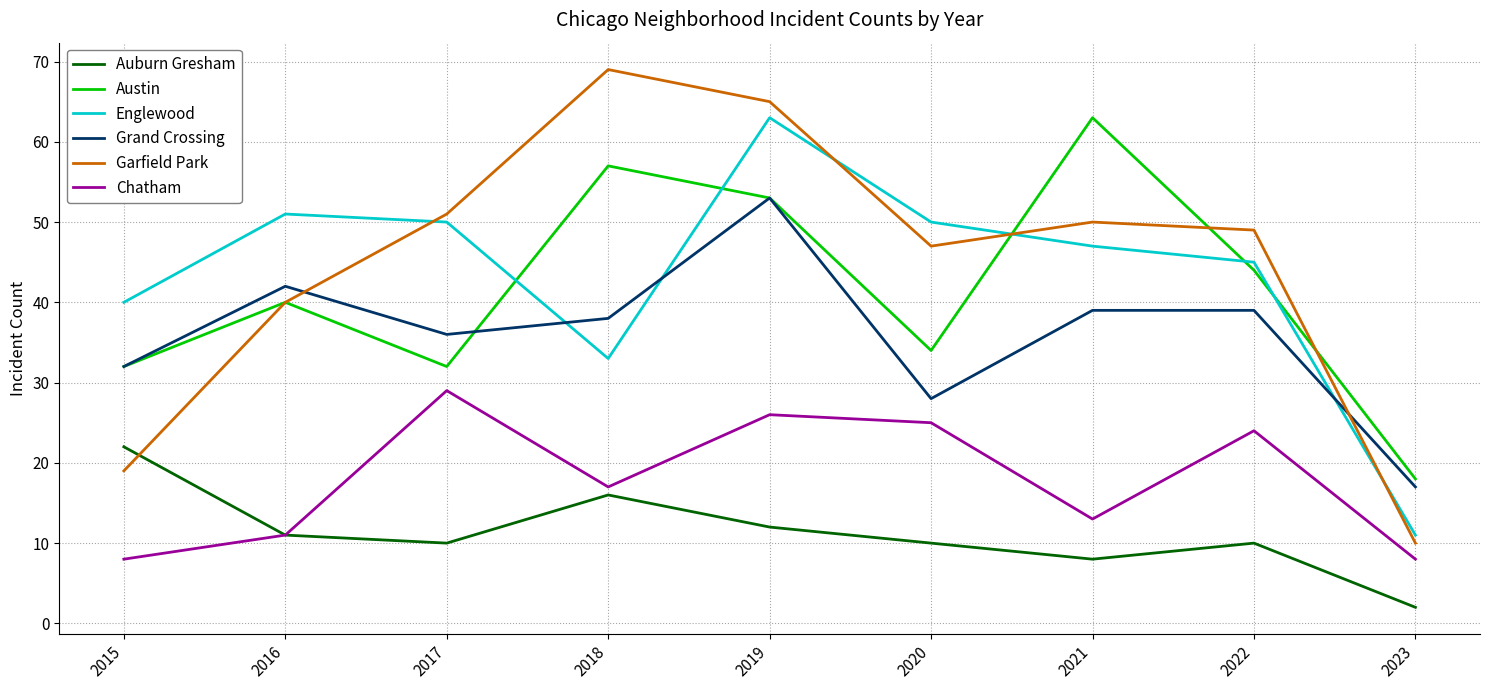

Is it true that Garfield Park equals 49 at 2022?

True